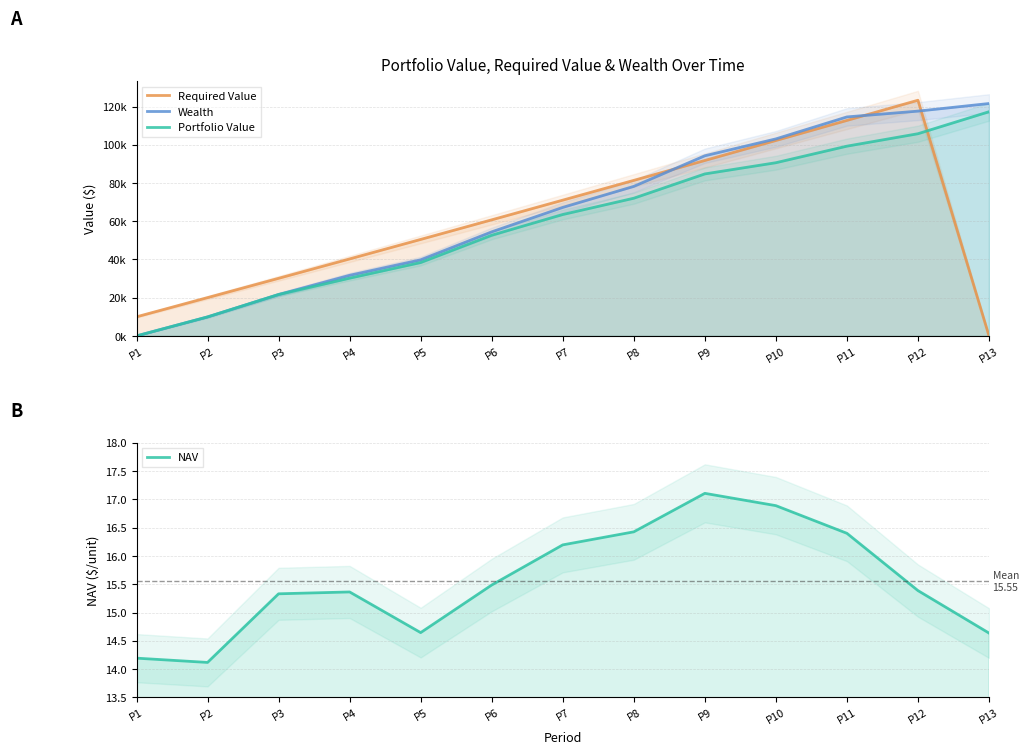

Is it true that Wealth equals 54472.3 at P6?

True